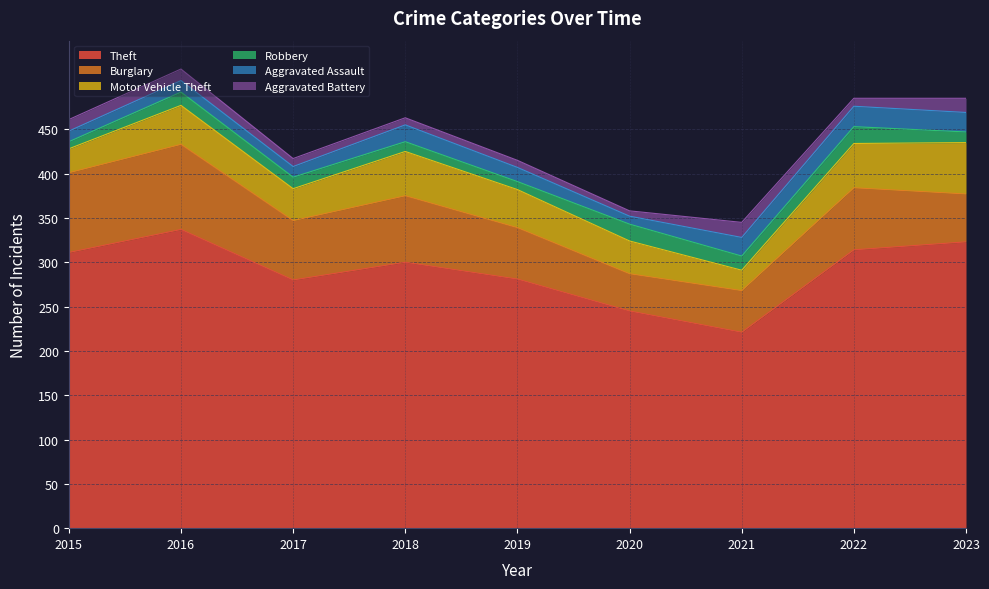

True or false: Burglary and Aggravated Battery intersect in this chart.

False